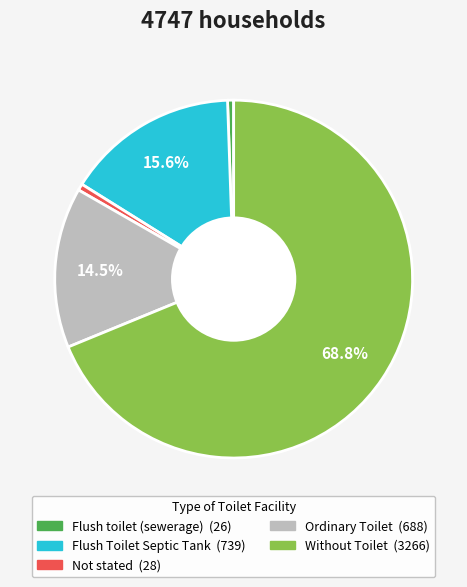

To the nearest percent, what is the difference between the largest and smallest slice percentages?

68%